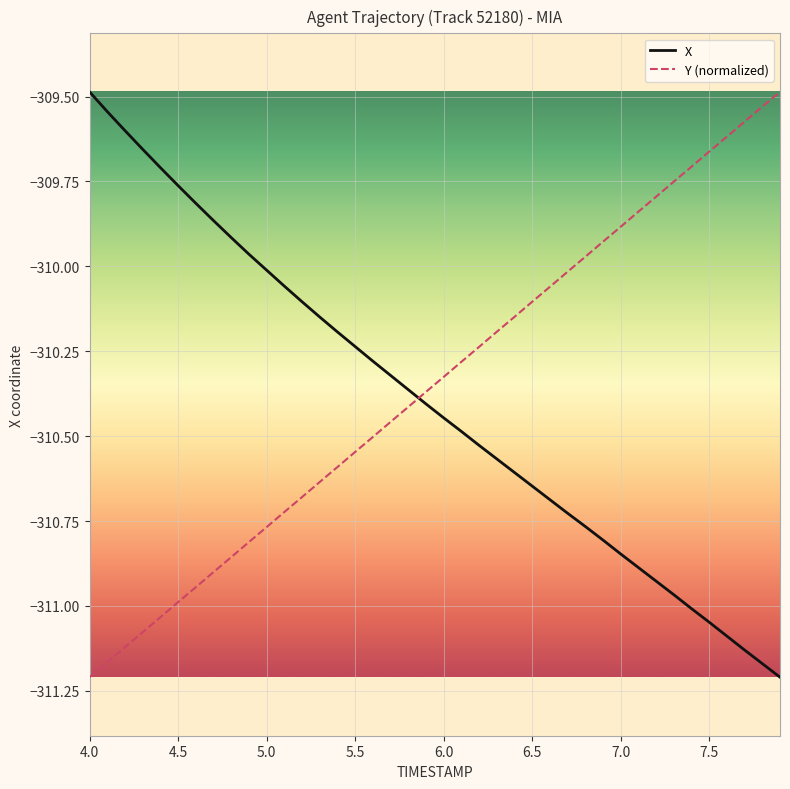

What is the sum of all X values?

-12416.0